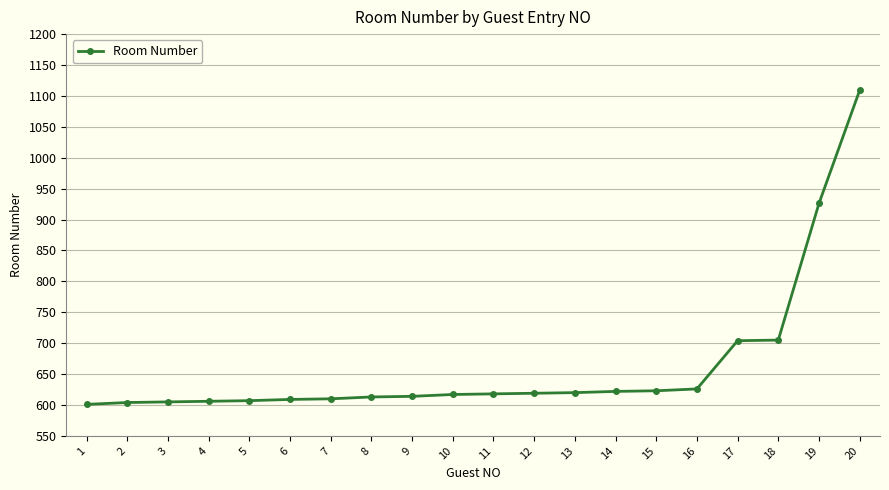

What is the sum of the values at 17 and 2?

1308